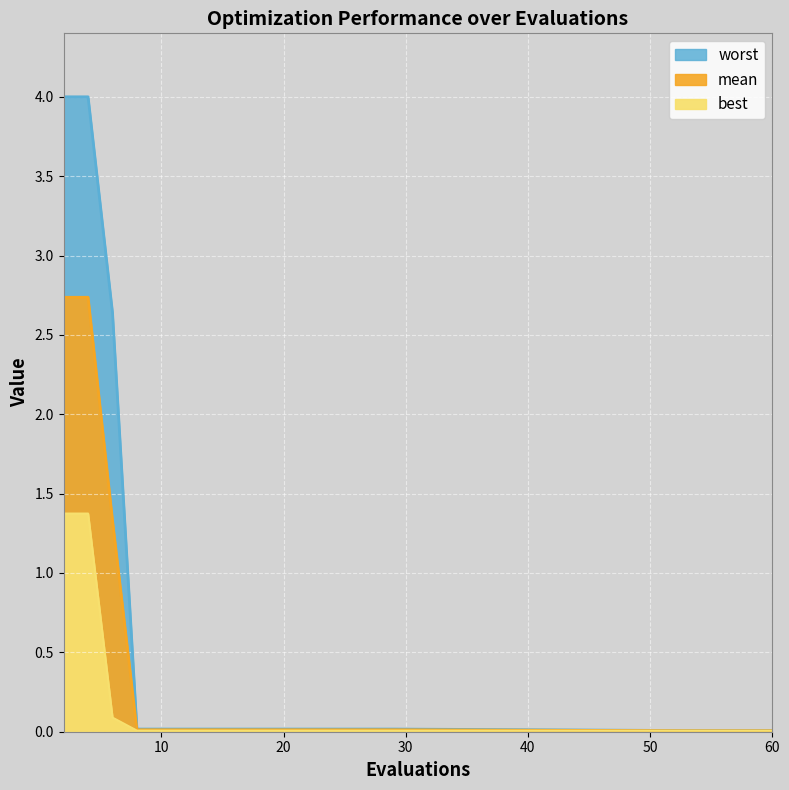

How many distinct data groups are displayed?

3